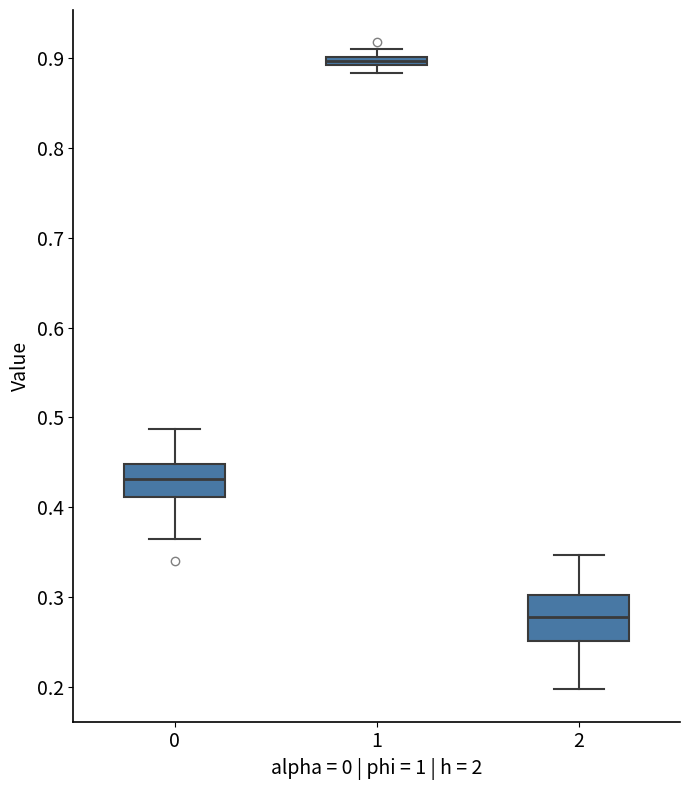

Where is the lower edge of the box at x = 1 on the y-axis? The values are not printed on the chart, so give them approximately, as read against the axis.

0.89